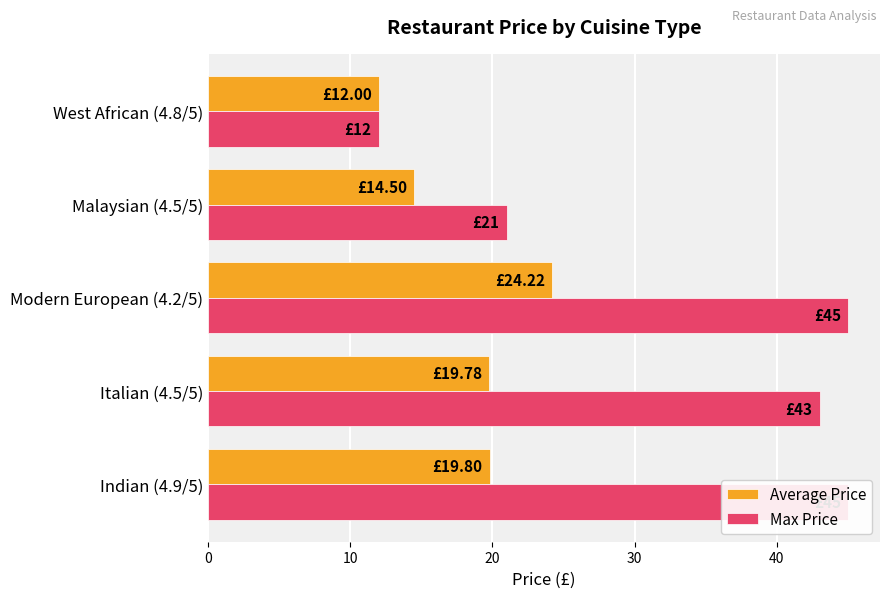

Are the bars grouped side by side (vs. stacked)?

Yes